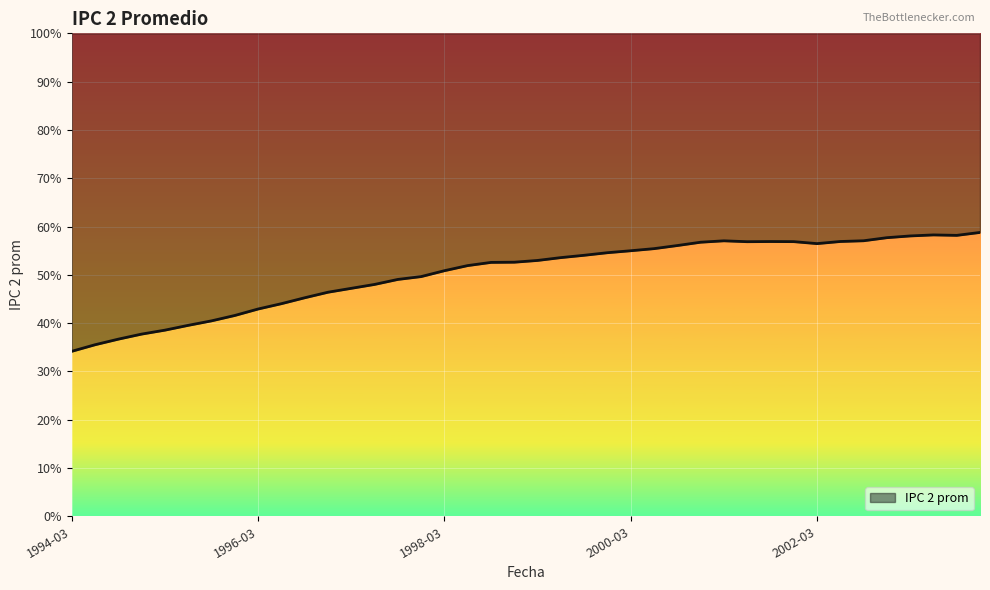

Rank the categories by value from highest to lowest.

2003-12, 2003-06, 2003-09, 2003-03, 2002-12, 2002-09, 2001-03, 2002-06, 2001-09, 2001-12, 2001-06, 2000-12, 2002-03, 2000-09, 2000-06, 2000-03, 1999-12, 1999-09, 1999-06, 1999-03, 1998-12, 1998-09, 1998-06, 1998-03, 1997-12, 1997-09, 1997-06, 1997-03, 1996-12, 1996-09, 1996-06, 1996-03, 1995-12, 1995-09, 1995-06, 1995-03, 1994-12, 1994-09, 1994-06, 1994-03